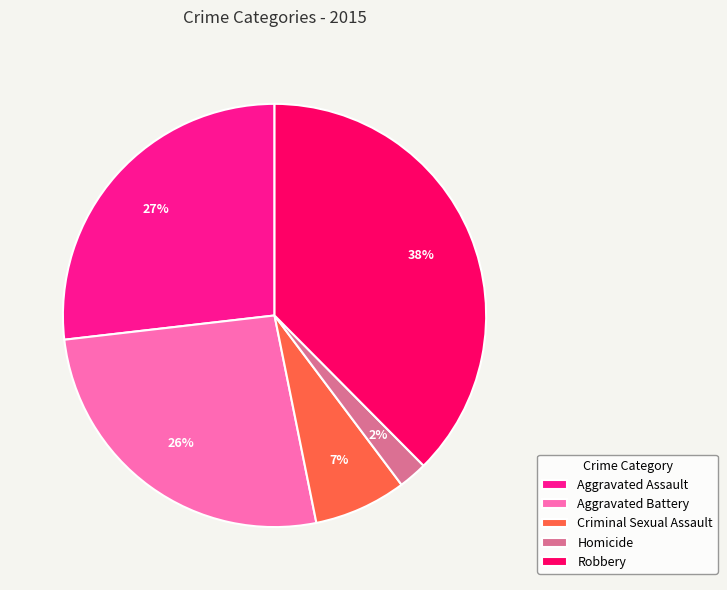

How many segments does this pie chart have?

5